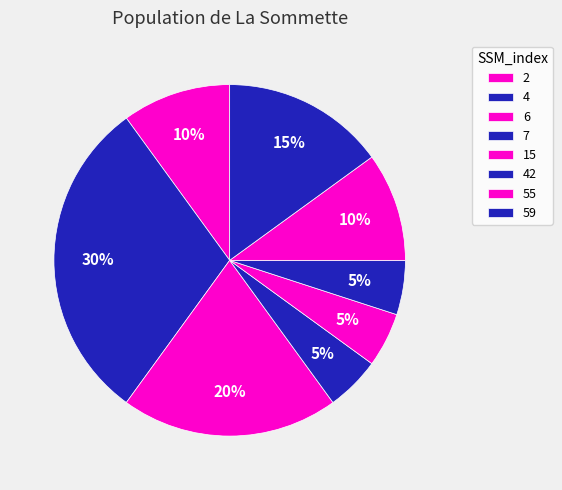

Count the number of slices in the pie.

8